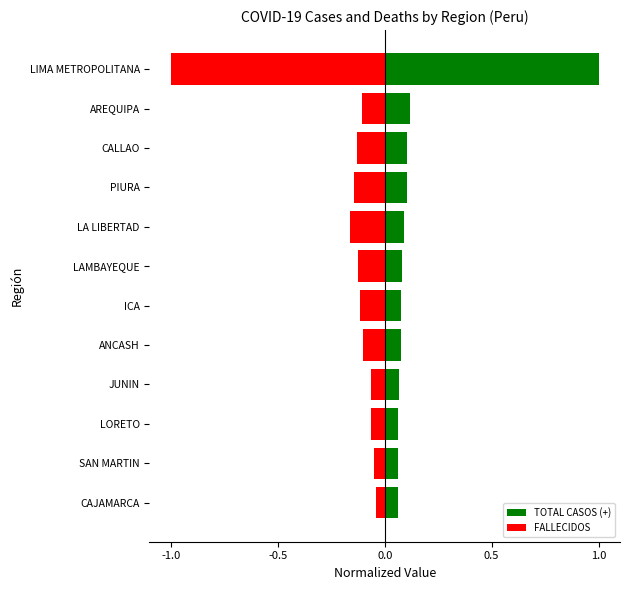

What is the difference between the highest and lowest values at LIMA METROPOLITANA?

2.0